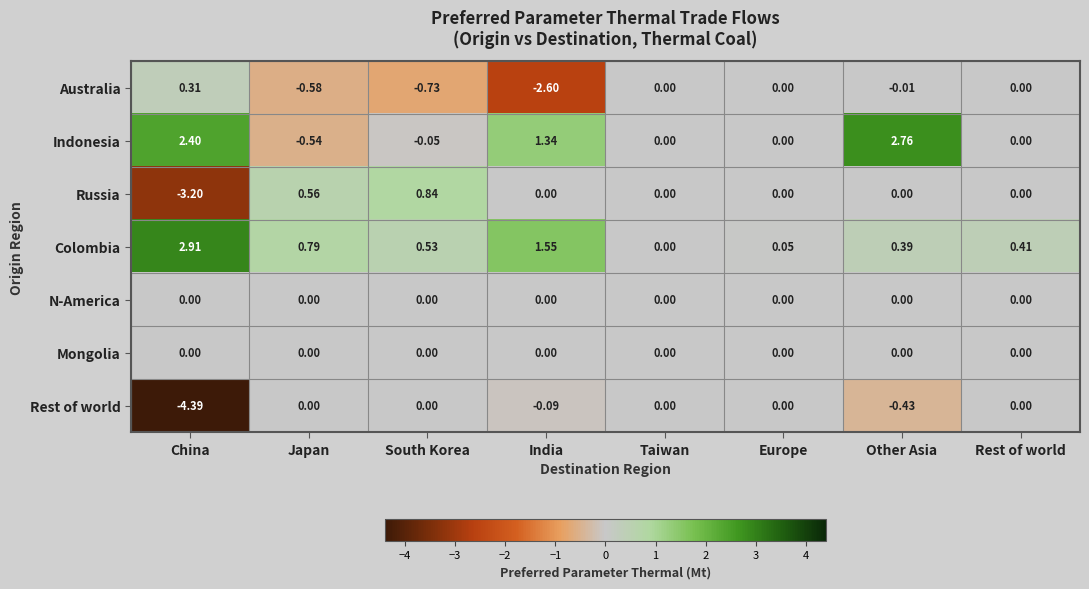

At which label does Indonesia reach its peak?

Other Asia